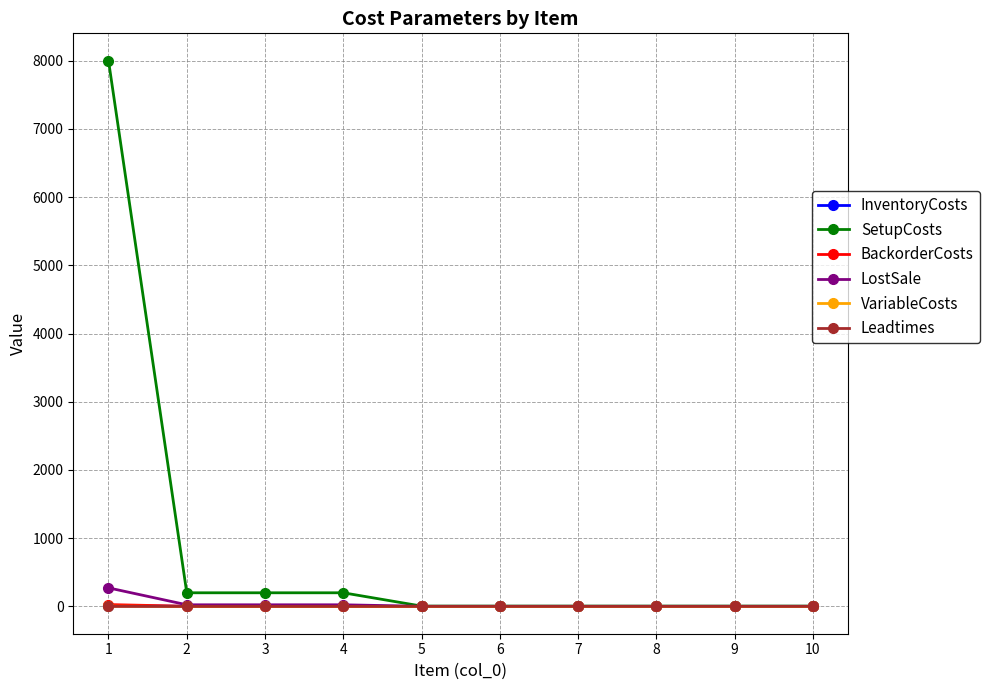

What are all the series names shown in the legend?

InventoryCosts, SetupCosts, BackorderCosts, LostSale, VariableCosts, Leadtimes